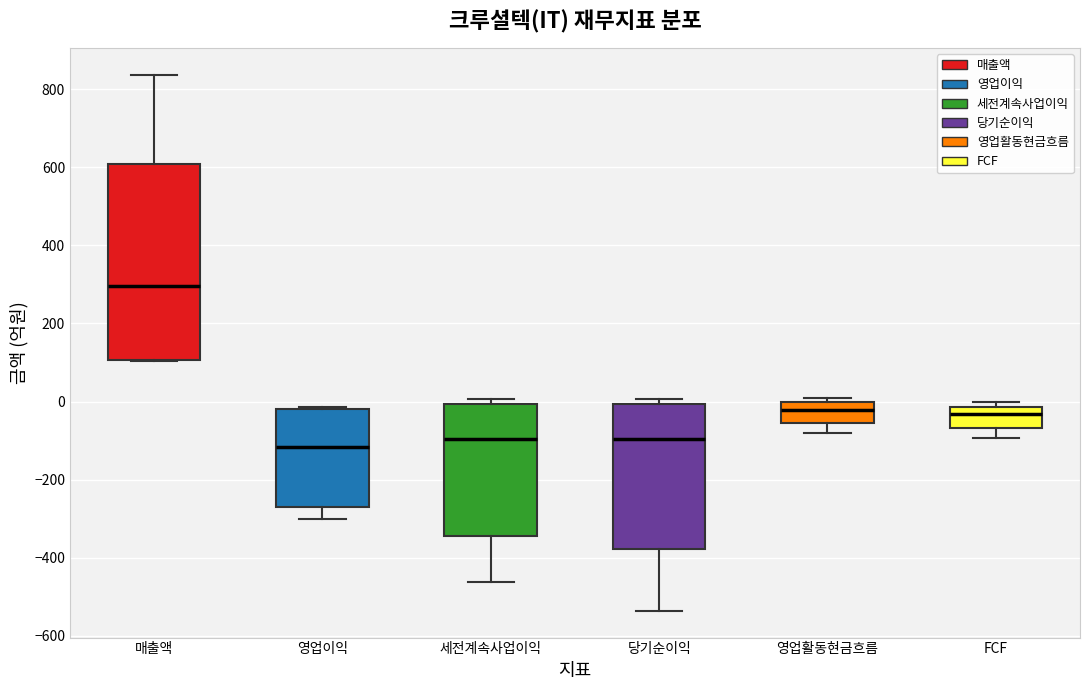

Reading left to right, read every box against the y-axis: the position of its median line, the range the box covers, and the ends of its whiskers. The values are not printed on the chart, so give them approximately, as read against the axis.

매출액: median 300, box 100 to 600, whiskers 100 to 840
영업이익: median -120, box -280 to -20, whiskers -300 to -20 (just above the box's upper edge)
세전계속사업이익: median -100, box -340 to 0, whiskers -460 to 0 (just above the box's upper edge)
당기순이익: median -100, box -380 to 0, whiskers -540 to 0 (just above the box's upper edge)
영업활동현금흐름: median -20, box -60 to 0, whiskers -80 to 0 (just above the box's upper edge)
FCF: median -40, box -60 to -20, whiskers -100 to 0